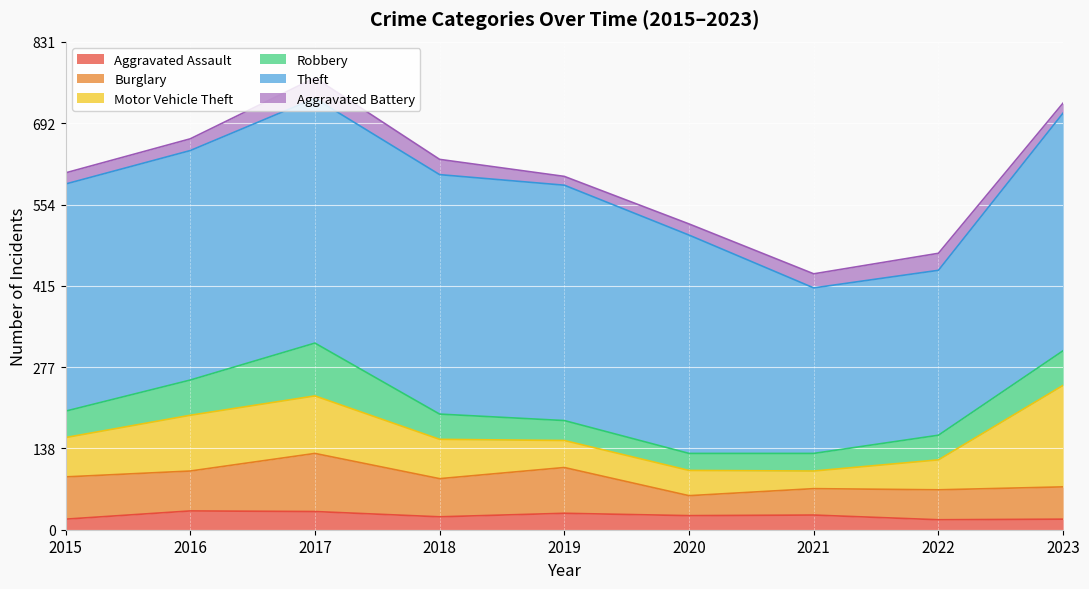

What is the lowest value of the Burglary series?

34